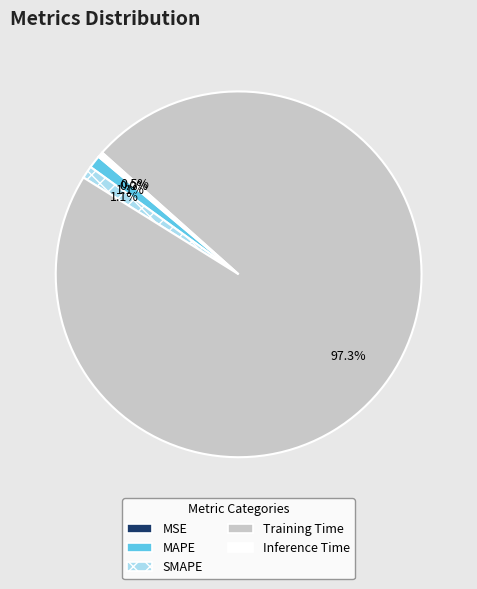

Which slice is the largest?

Training Time